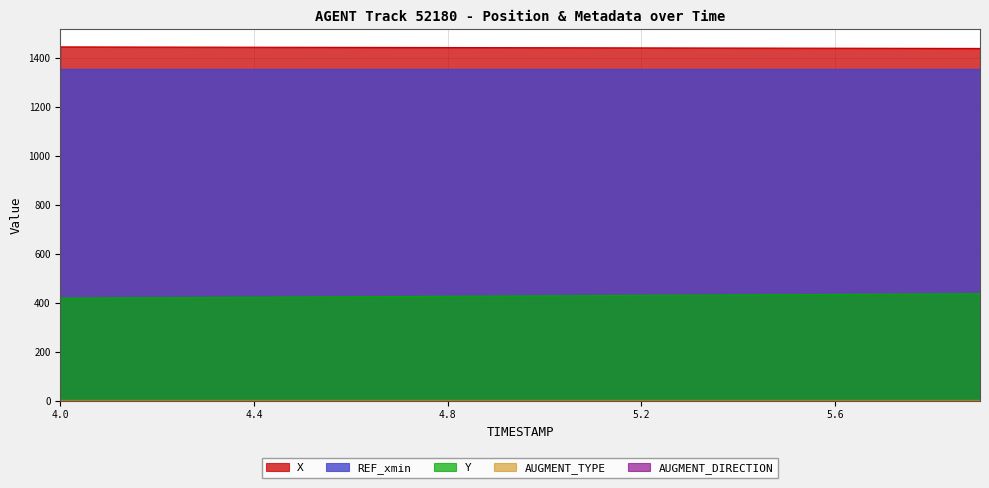

Reading right to left, list all the values displayed in this chart.

X: 1440.1	1440.4	1440.8	1441.1	1441.4	1441.8	1442.1	1442.5	1442.8	1443.1	1443.5	1443.8	1444.1	1444.5	1444.8	1445.2	1445.5	1445.8	1446.2	1446.5
Y: 437.0	436.0	435.1	434.1	433.2	432.3	431.3	430.4	429.4	428.5	427.5	426.6	425.7	424.7	423.8	422.8	421.9	420.9	420.0	419.0
REF_xmin: 1356.6	1356.6	1356.6	1356.6	1356.6	1356.6	1356.6	1356.6	1356.6	1356.6	1356.6	1356.6	1356.6	1356.6	1356.6	1356.6	1356.6	1356.6	1356.6	1356.6
AUGMENT_TYPE: 1.0	1.0	1.0	1.0	1.0	1.0	1.0	1.0	1.0	1.0	1.0	1.0	1.0	1.0	1.0	1.0	1.0	1.0	1.0	1.0
AUGMENT_DIRECTION: 0.0	0.0	0.0	0.0	0.0	0.0	0.0	0.0	0.0	0.0	0.0	0.0	0.0	0.0	0.0	0.0	0.0	0.0	0.0	0.0